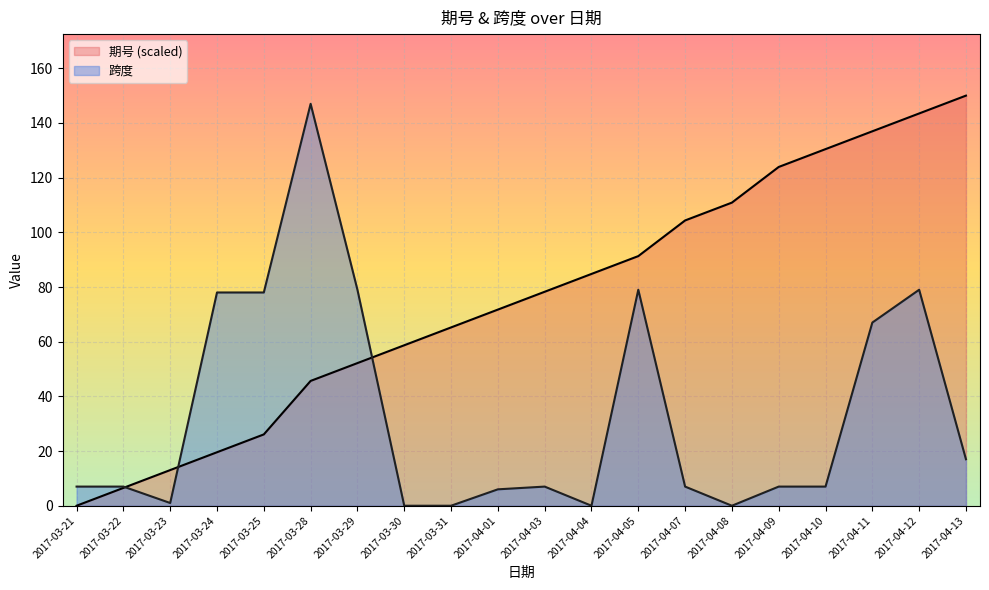

How many values in 期号 are above zero?

19